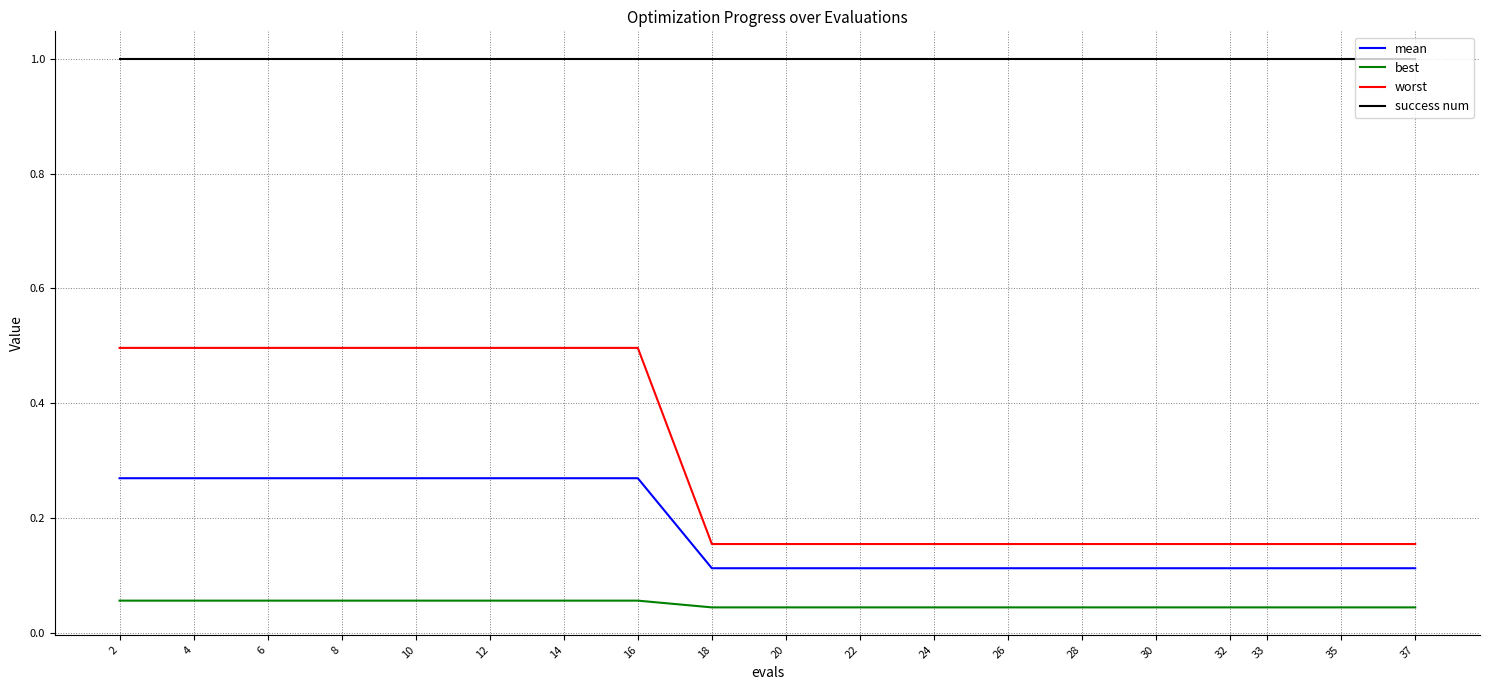

How many series are shown in this chart?

4